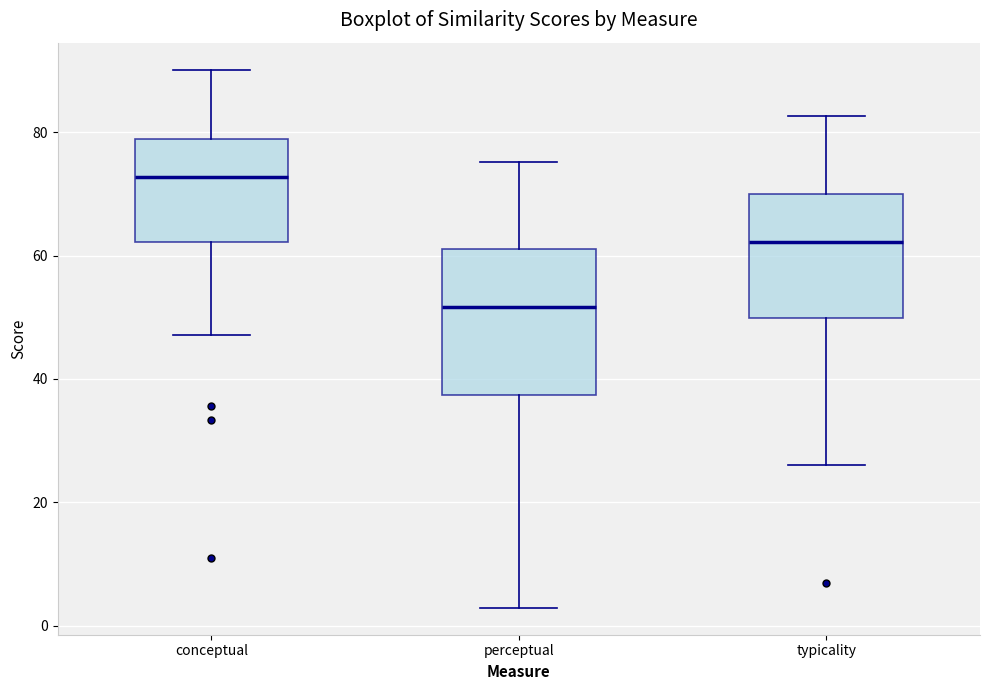

Reading left to right, read every box against the y-axis: the position of its median line, the range the box covers, and the ends of its whiskers. The values are not printed on the chart, so give them approximately, as read against the axis.

conceptual: median 72, box 62 to 78, whiskers 48 to 90
perceptual: median 52, box 38 to 62, whiskers 2 to 76
typicality: median 62, box 50 to 70, whiskers 26 to 82